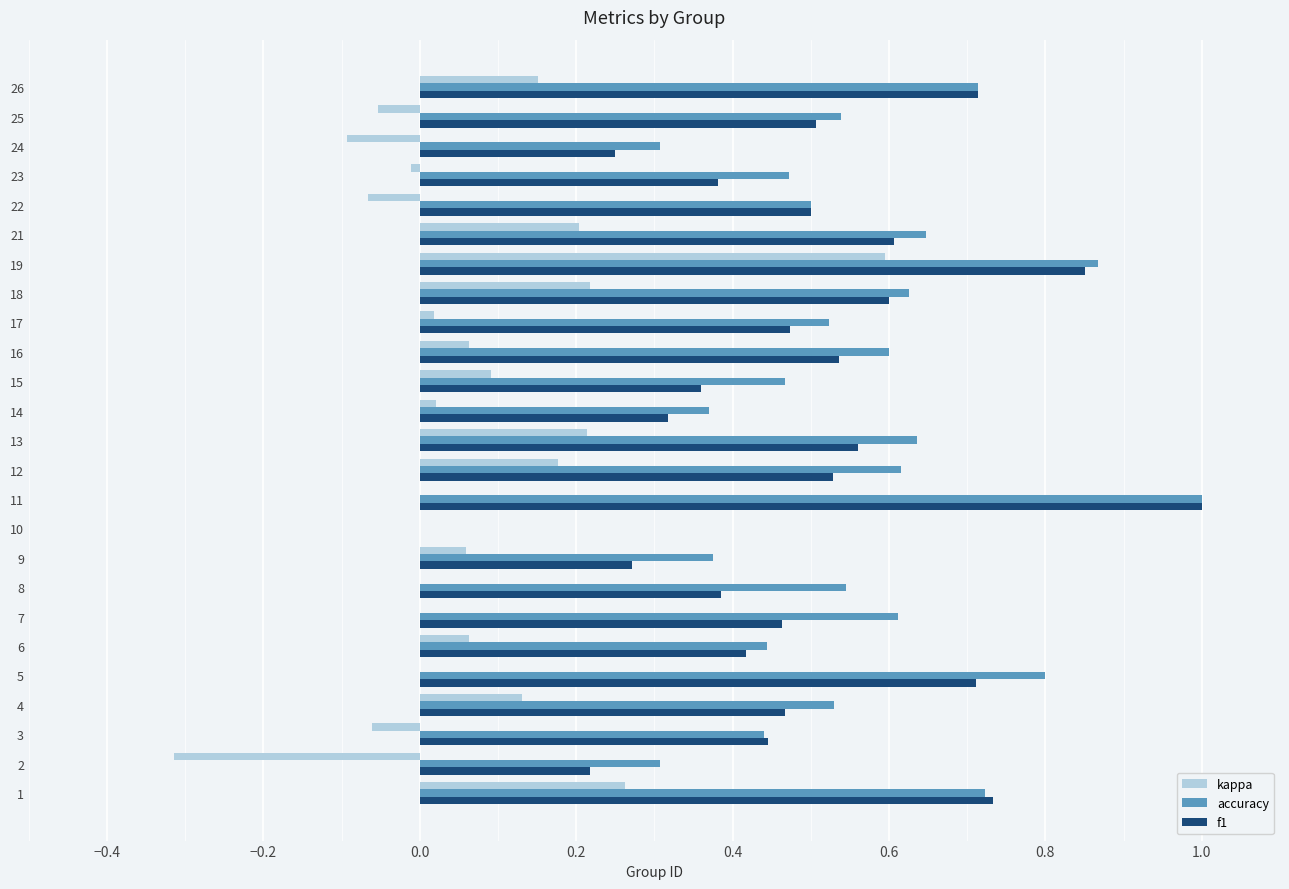

Which series changed the most between 3 and 16?

accuracy